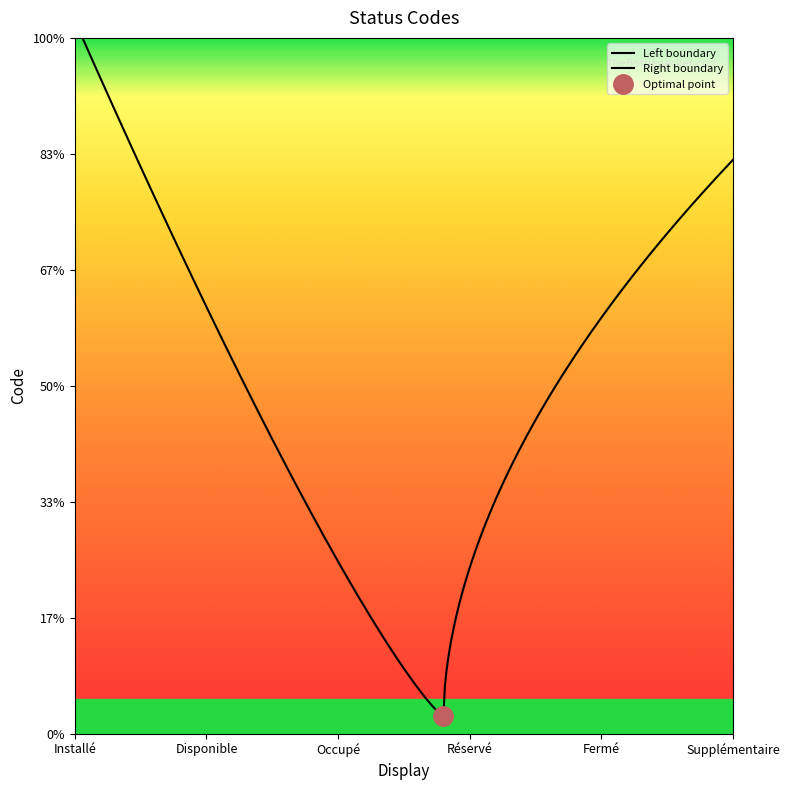

What is the change in value from Occupé to Supplémentaire?

+3